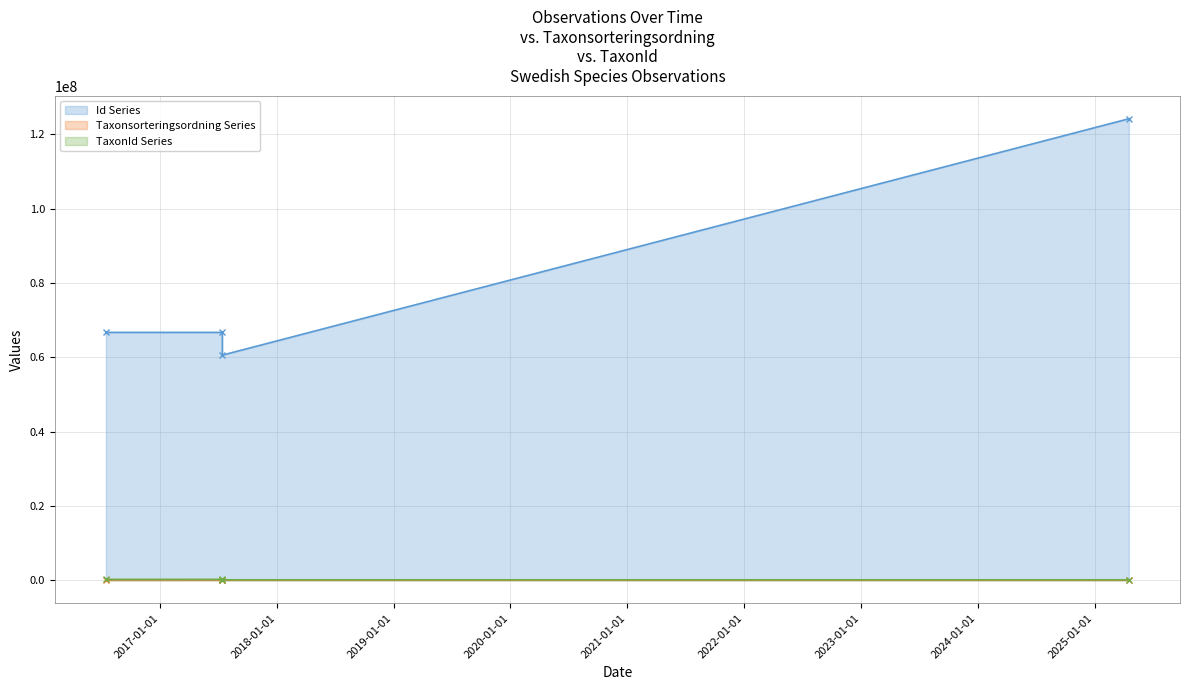

Which series has the widest spread of values?

Id Series